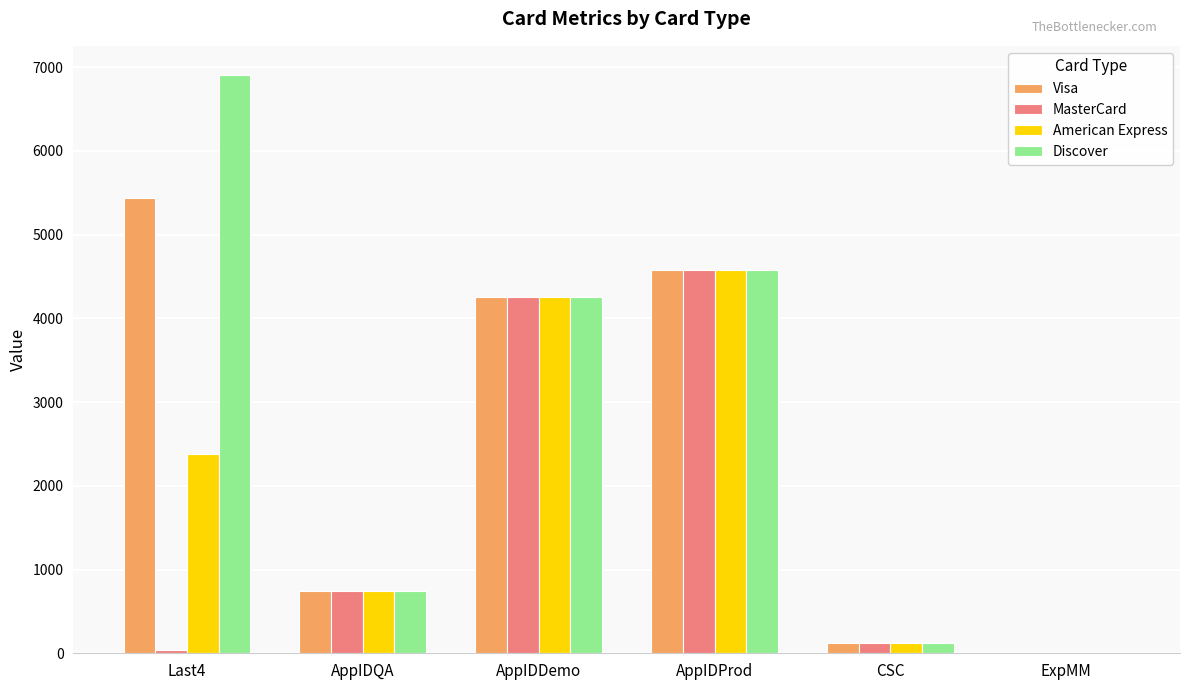

The value of MasterCard at AppIDQA is 1159. True or false?

False